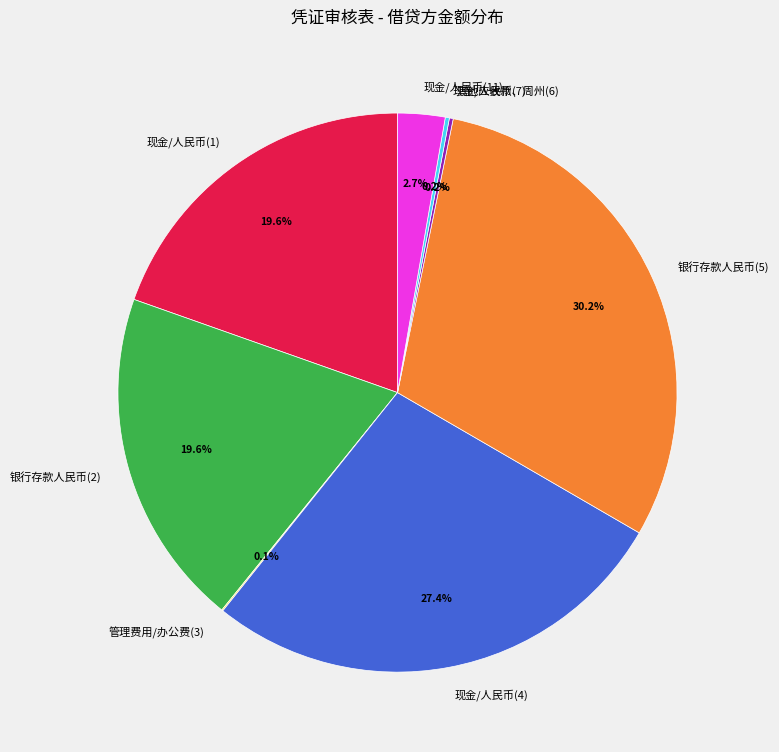

Which category has the biggest portion of the pie?

银行存款人民币(5)